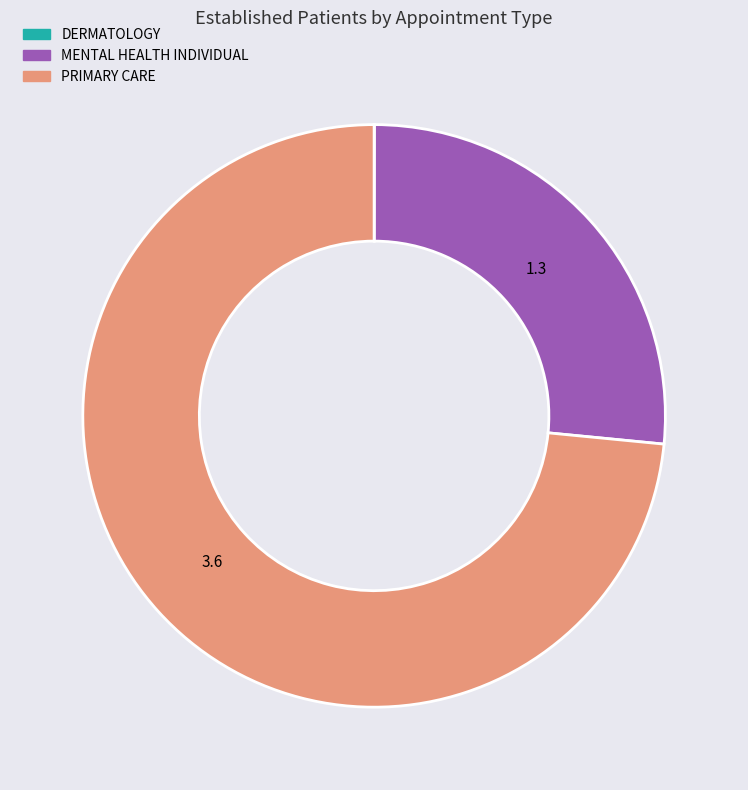

Which category has the biggest portion of the pie?

PRIMARY CARE